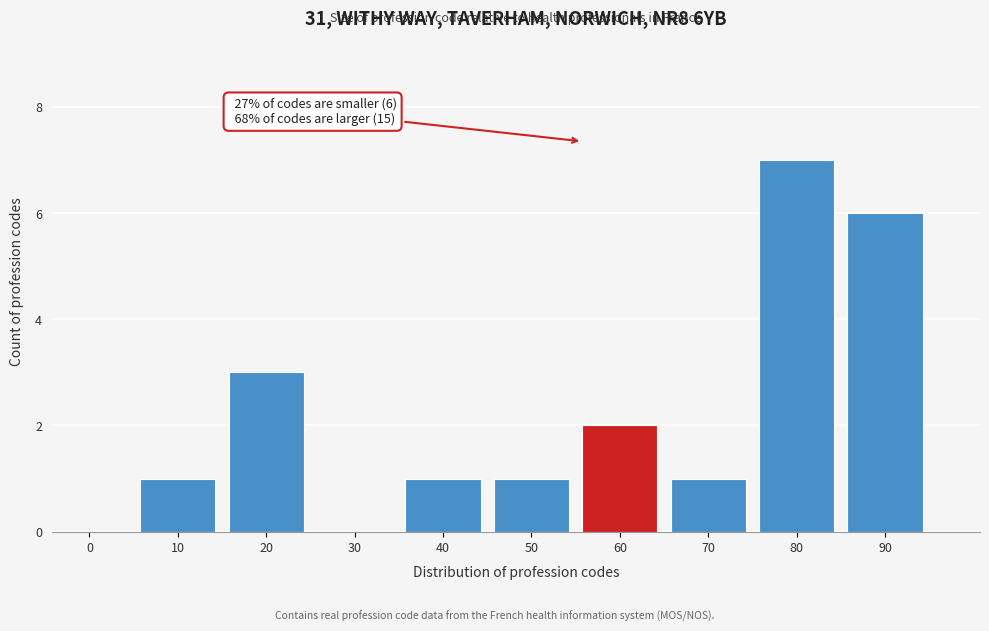

Reading left to right, list all the values displayed in this chart.

0=0	10=1	20=3	30=0	40=1	50=1	60=2	70=1	80=7	90=6